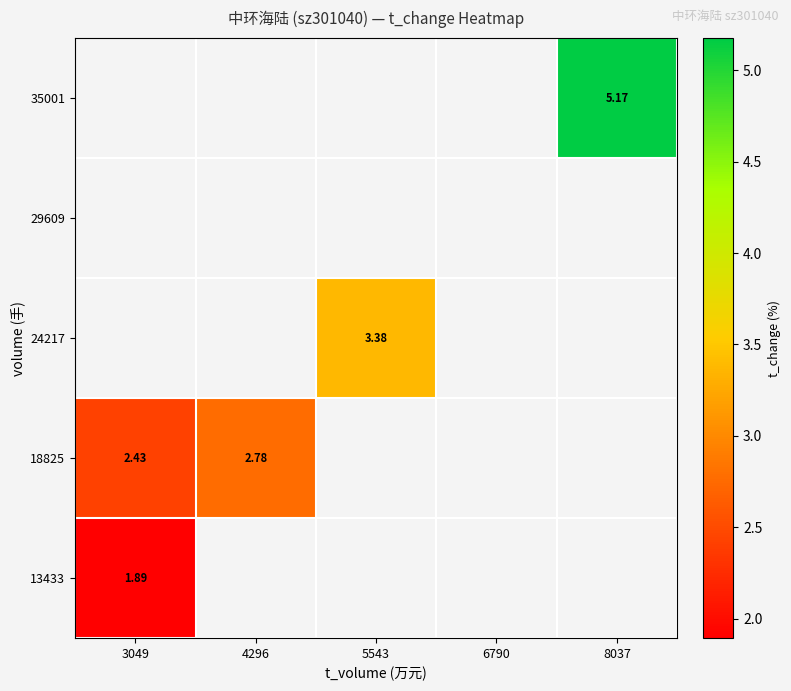

How many distinct data groups are displayed?

5